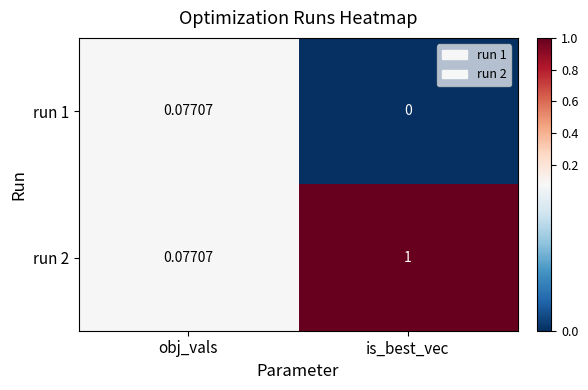

At how many categories does at least one series exceed 0?

2